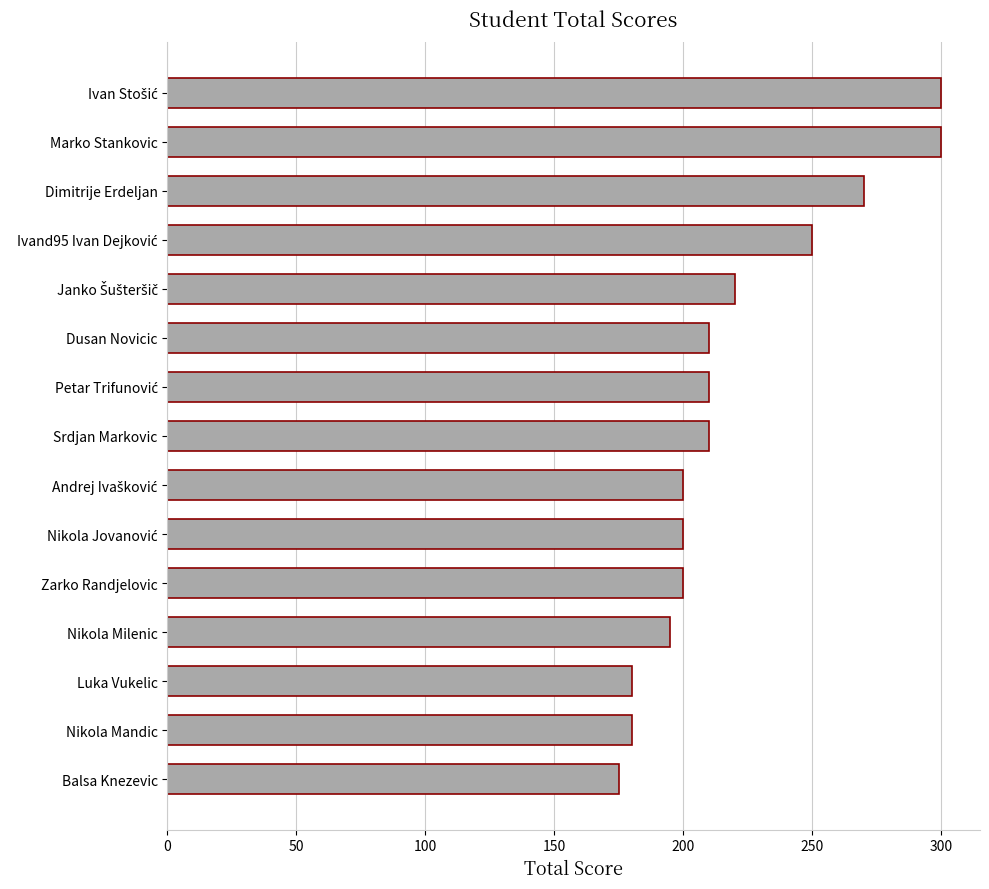

The value at Srdjan Markovic is 210. True or false?

True